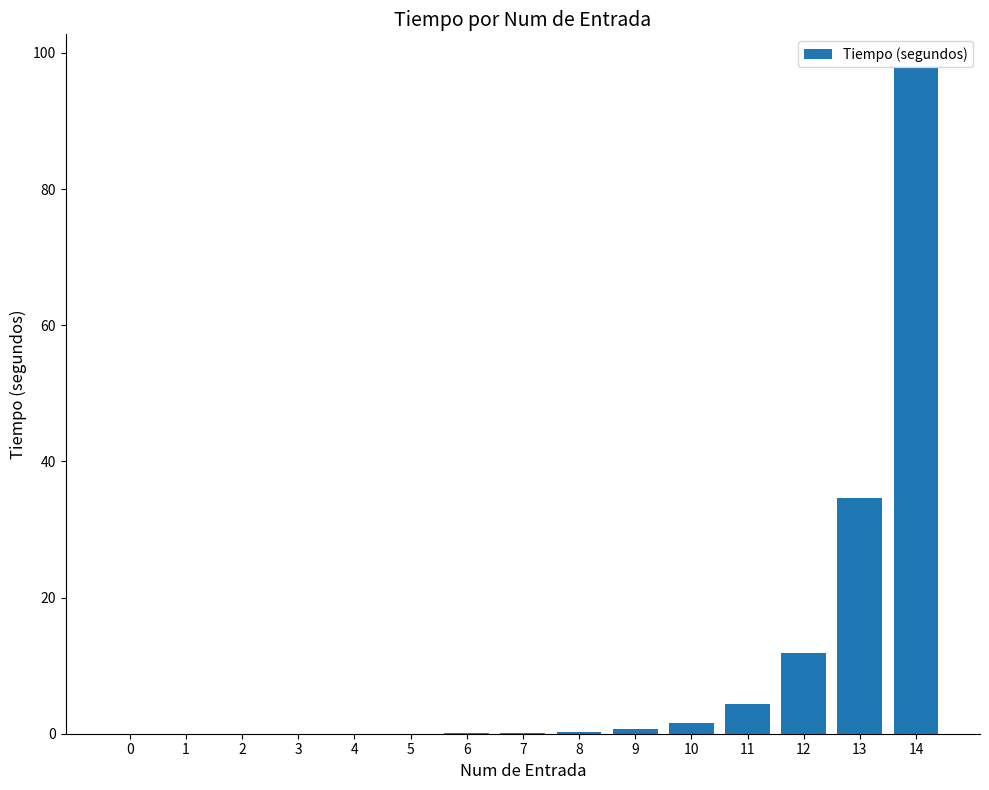

What is the sum of all values?

151.2